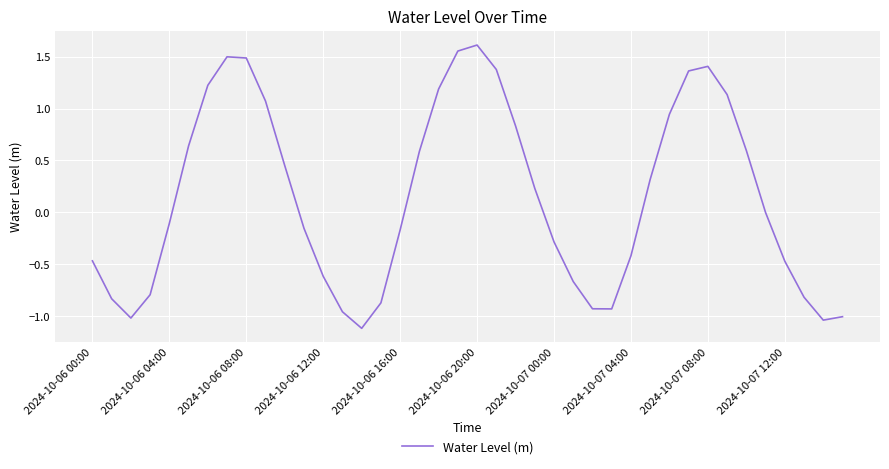

What is the smallest value displayed?

-1.1